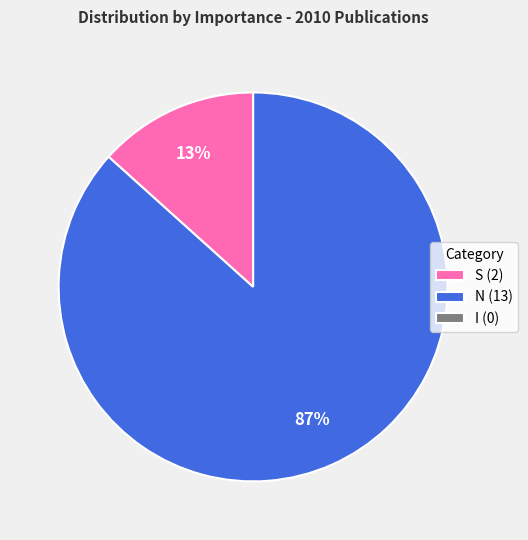

The S (2) slice represents 20% of the pie. True or false?

False